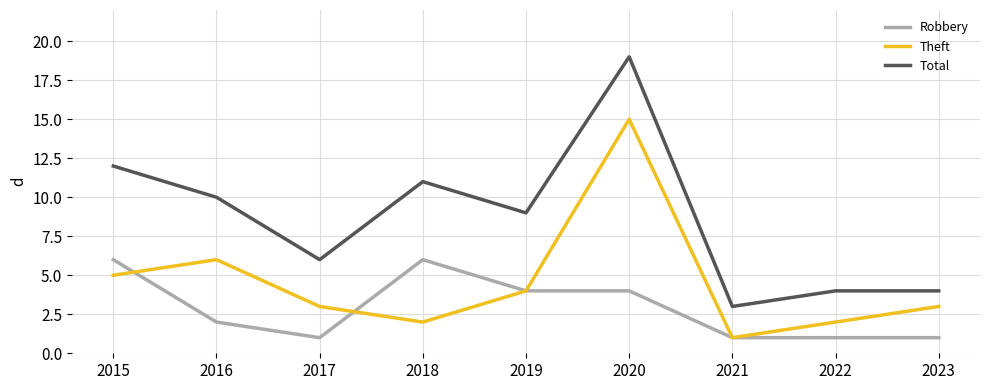

The Theft series shows 8 at 2016. True or false?

False